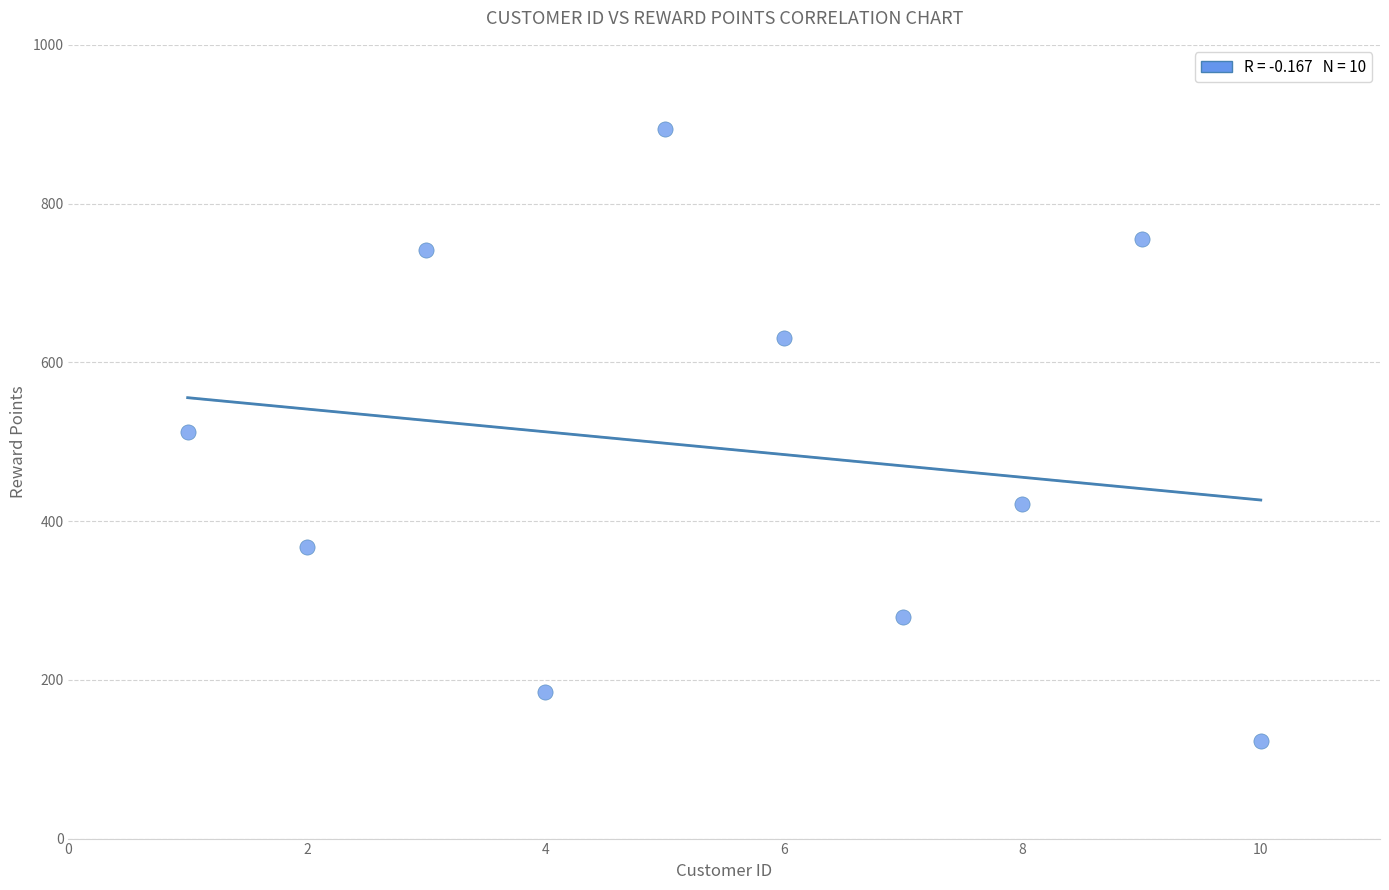

What is the range of Y values (max minus min)?

771